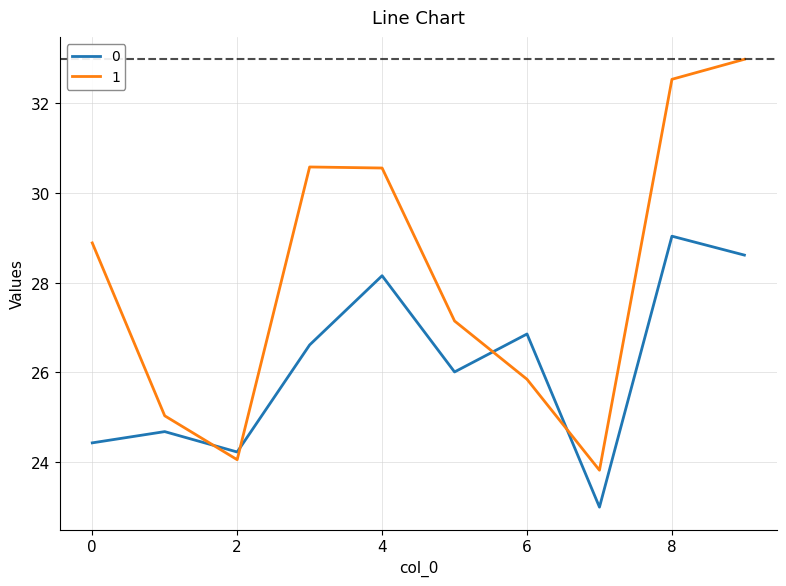

What is the maximum value shown in the chart?

33.0